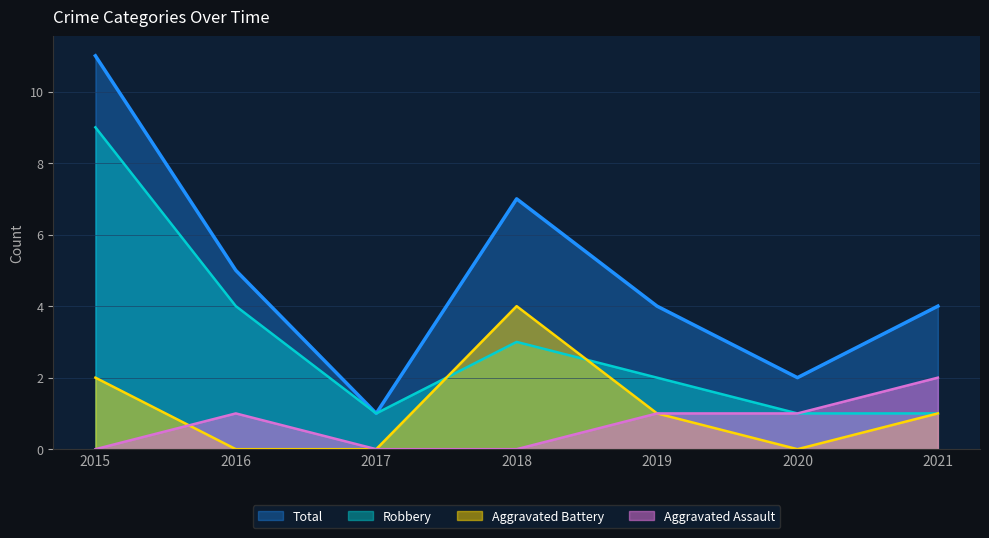

What is the average value of the Total series?

5